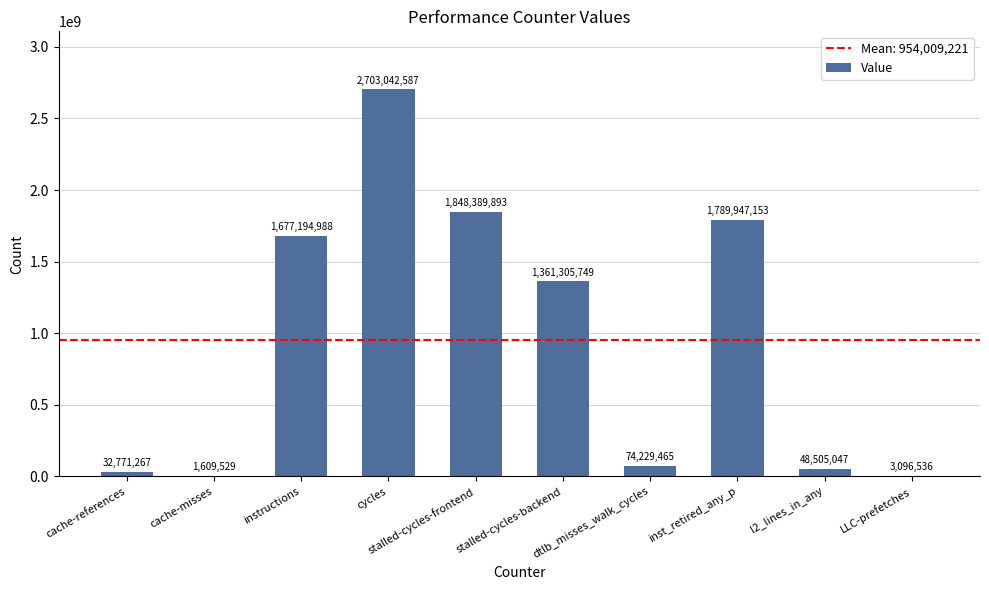

What is the maximum value shown in the chart?

2703042587